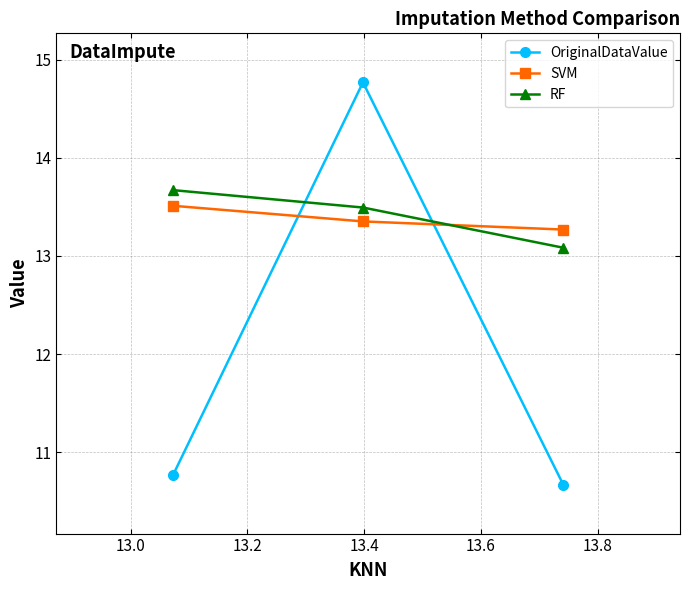

Count the SVM values in the range 13 to 14.

3